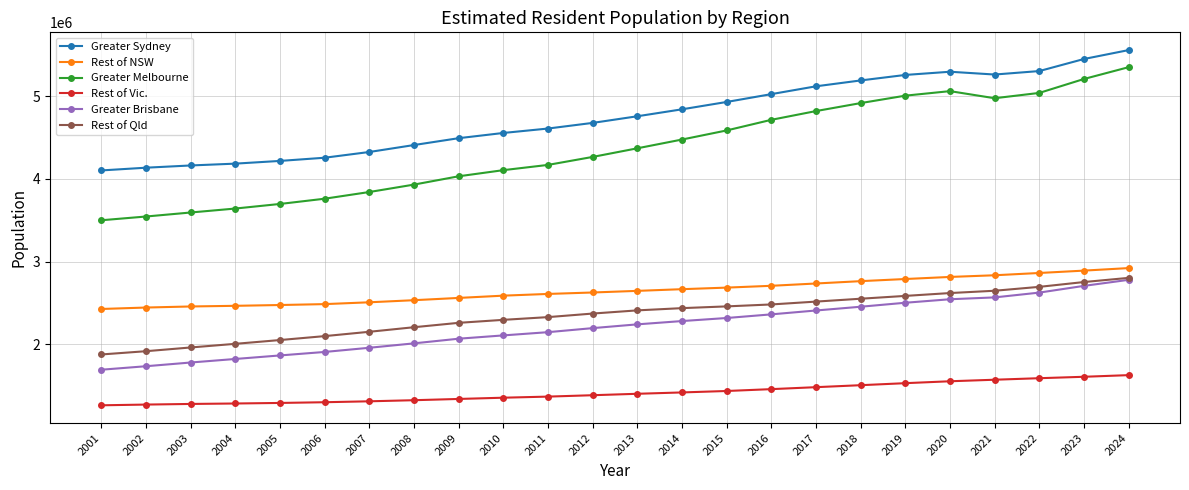

True or false: Rest of Vic. and Rest of NSW intersect in this chart.

False